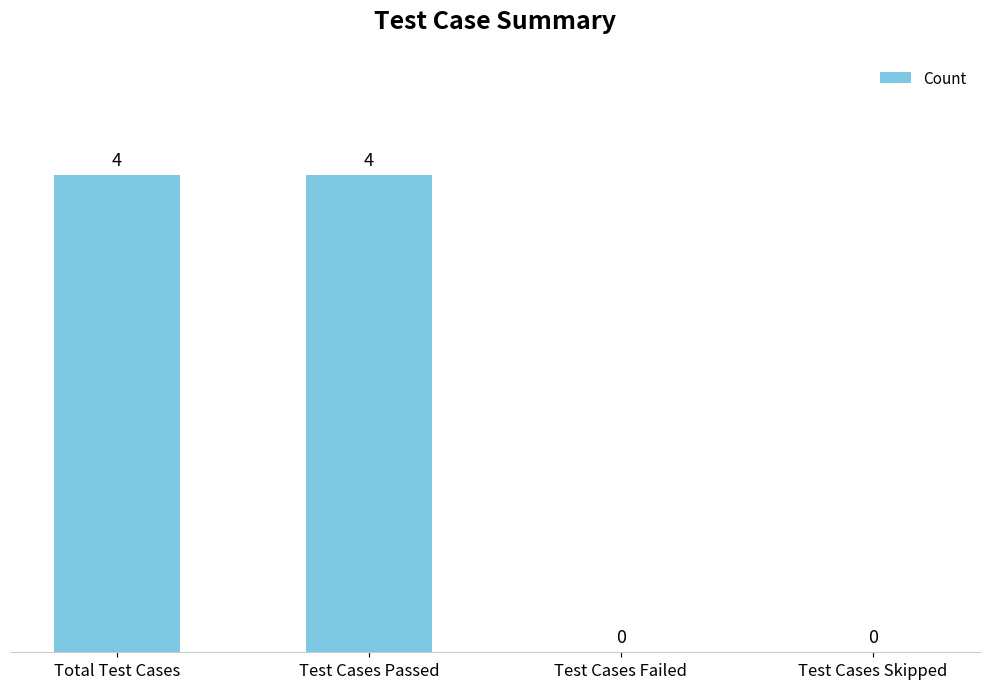

What is the maximum value shown in the chart?

4